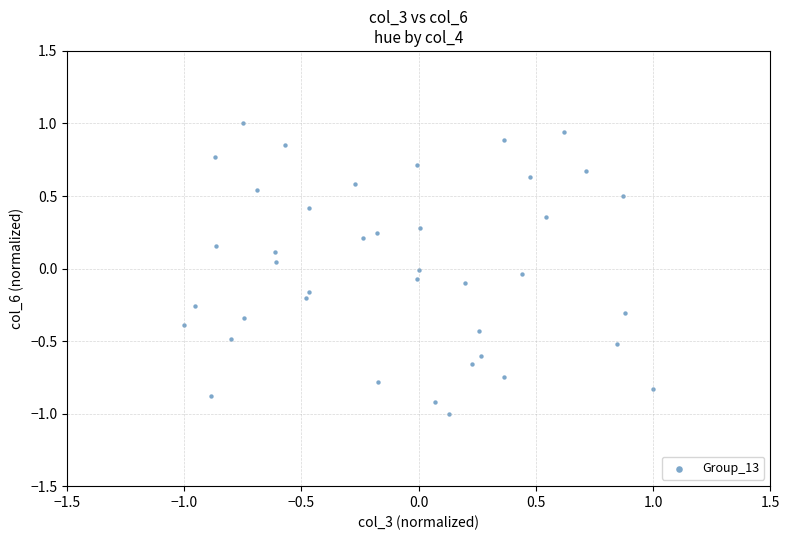

What is the range of X values (max minus min)?

2.0